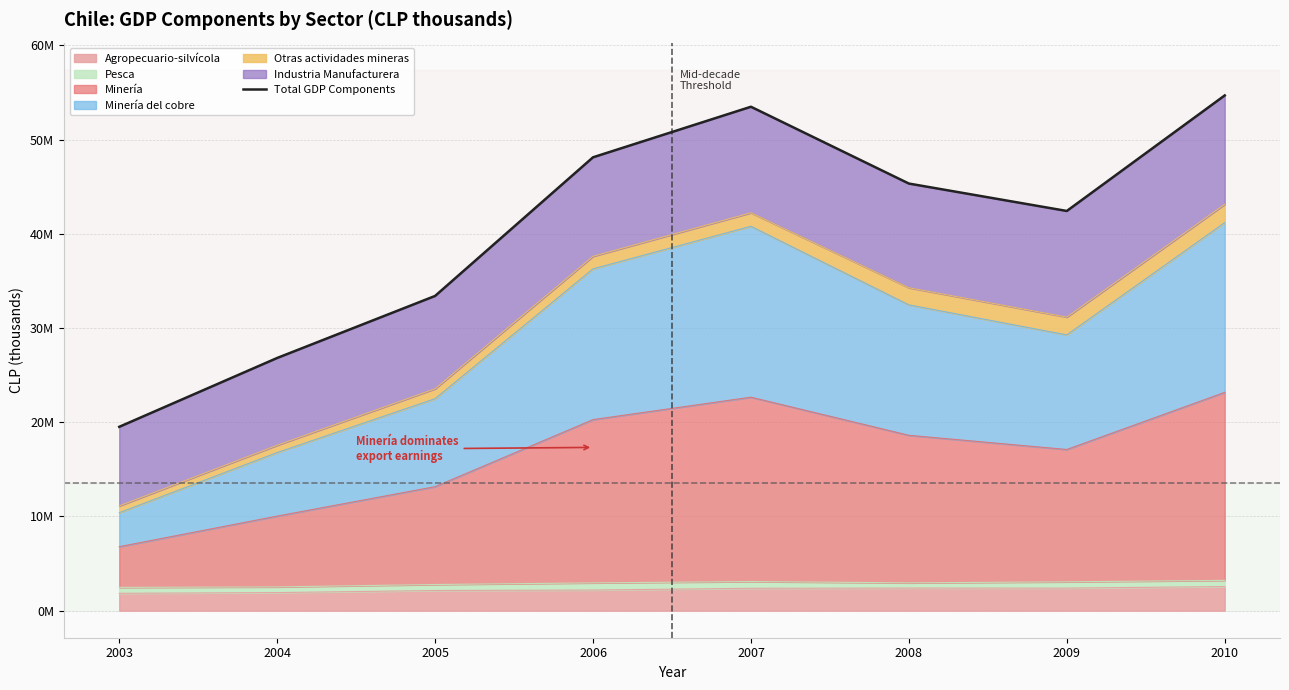

What is the value of the 6th point from the left?

45329075